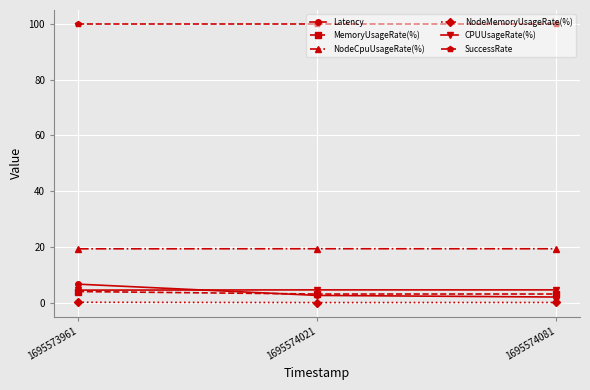

Which series changed the most between 1695573961 and 1695574081?

Latency